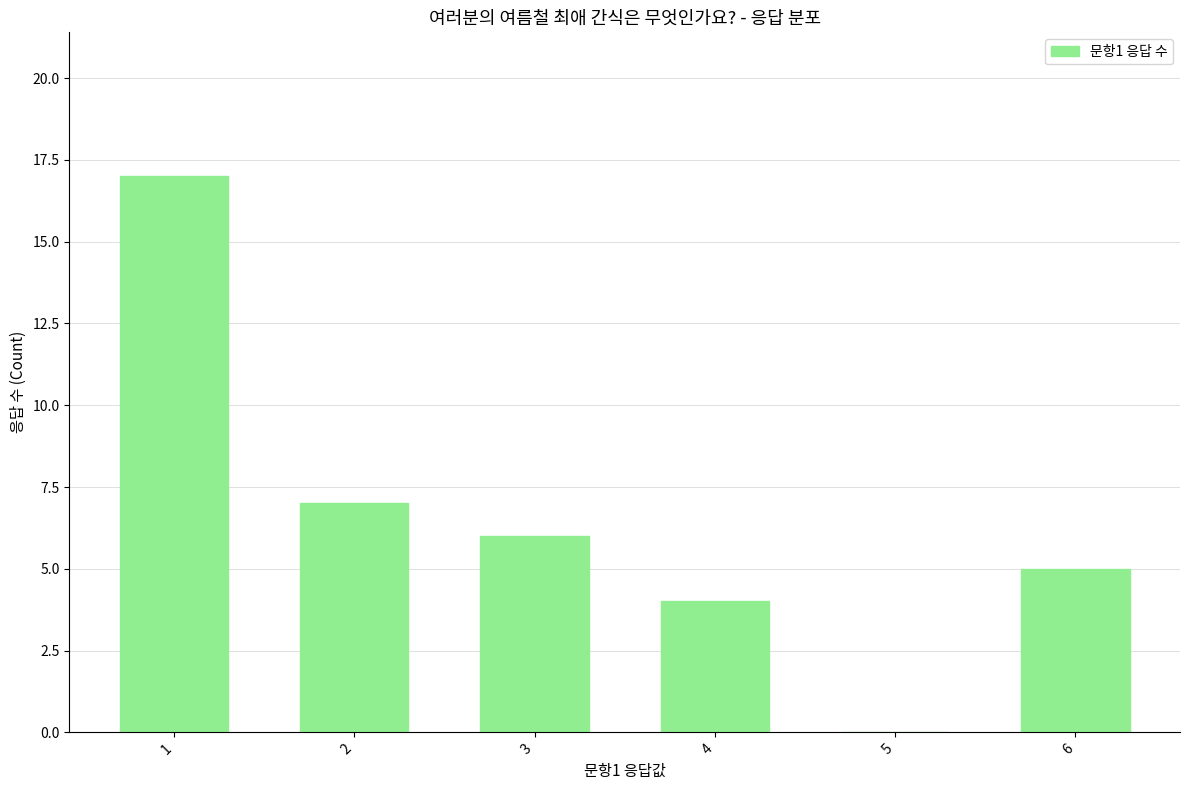

What is the change in value from 1 to 3?

-11